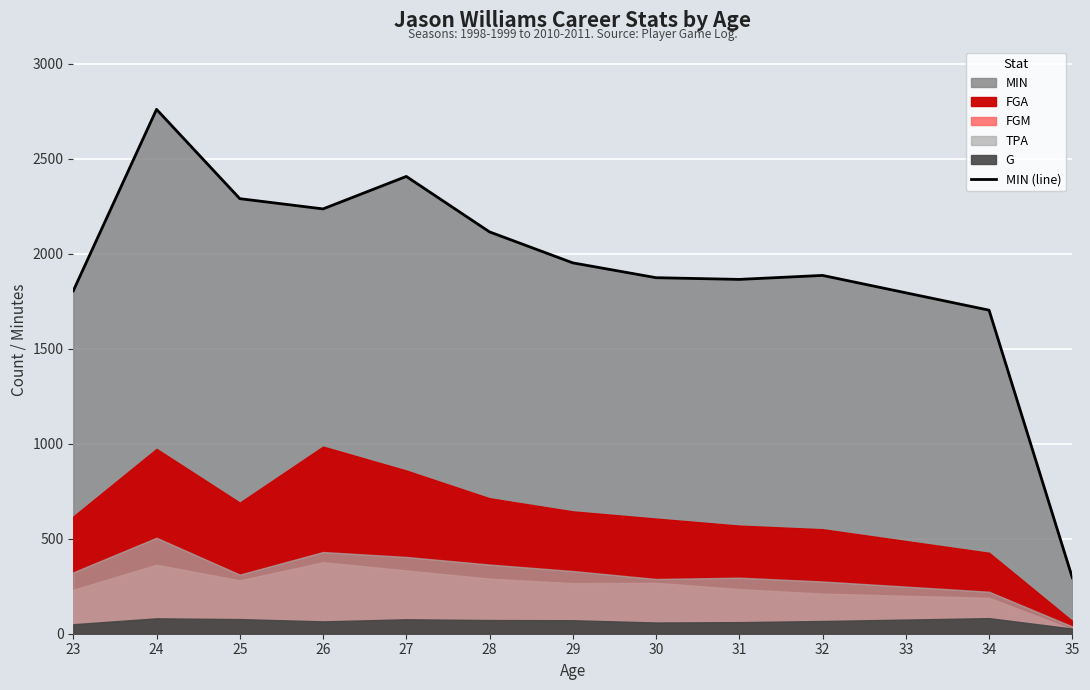

What is the maximum value for MIN (line)?

2760